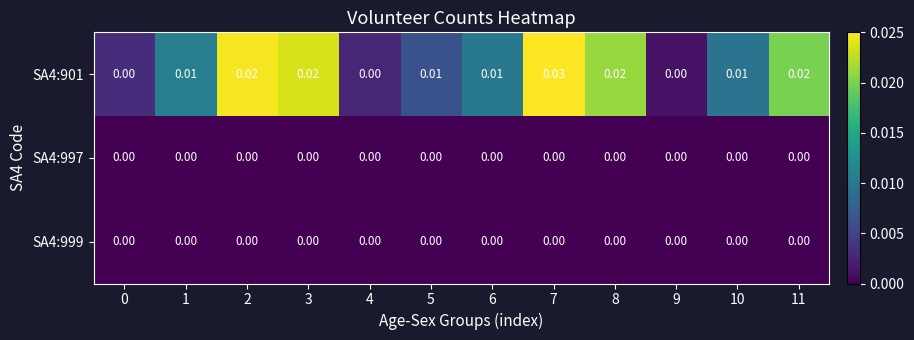

List the series in order of their peak value, highest first.

SA4:901, SA4:997, SA4:999